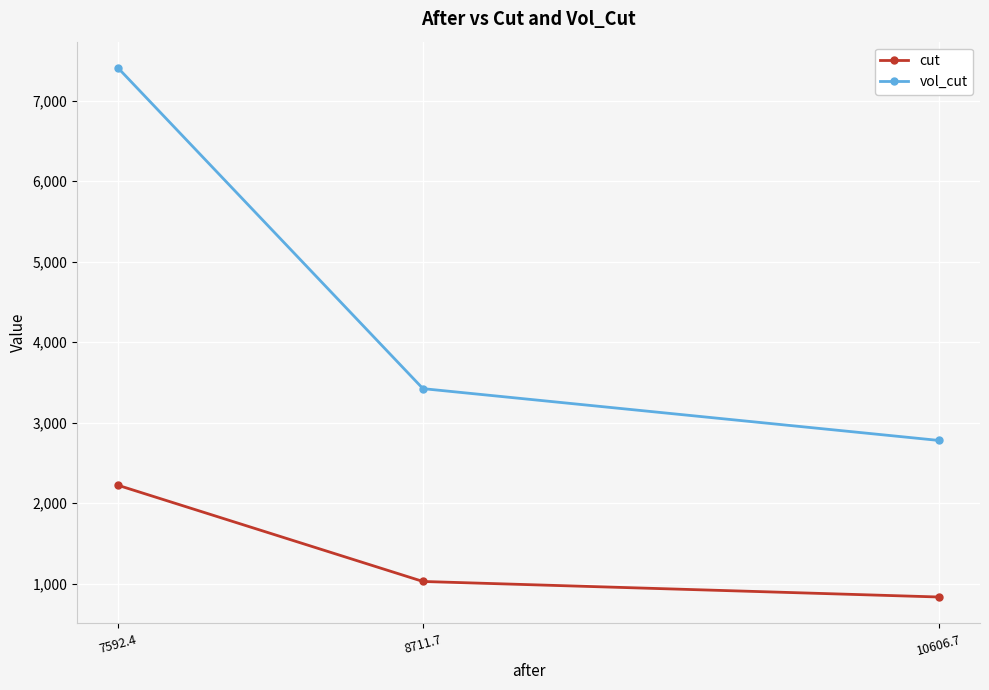

Reading left to right, list all the values displayed in this chart.

cut: 2220.6	1026.3	833.3
vol_cut: 7403.5	3421.8	2778.1